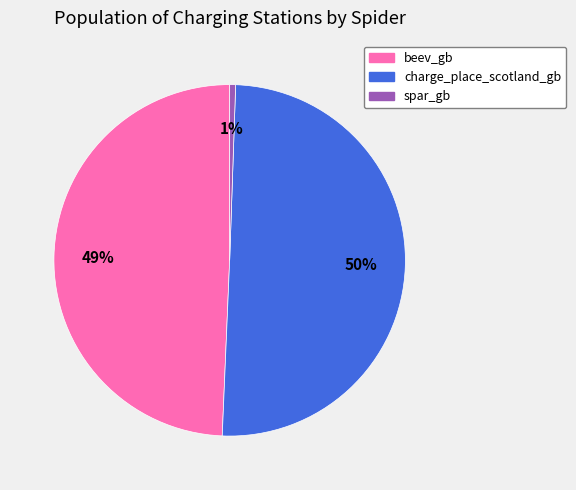

Is the sum of charge_place_scotland_gb and spar_gb greater than half?

Yes